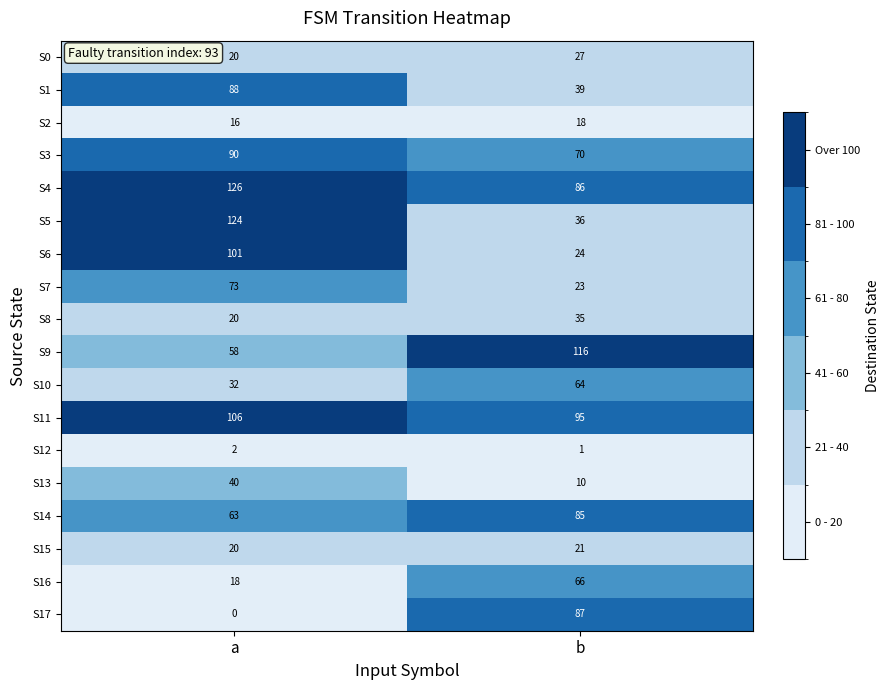

Which series has the largest total across all categories?

S4